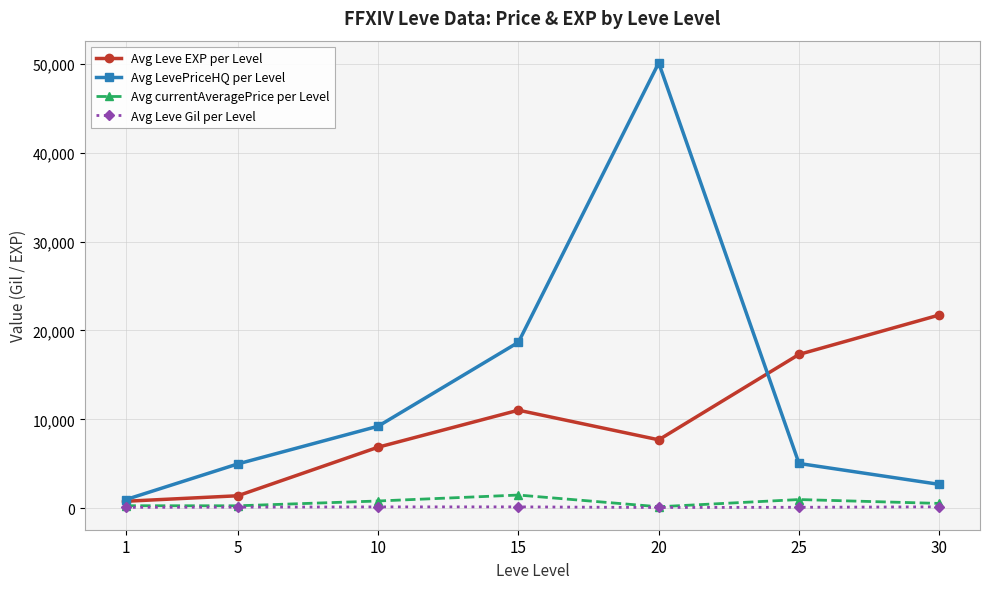

Which series changed the most between 10 and 30?

Avg Leve EXP per Level